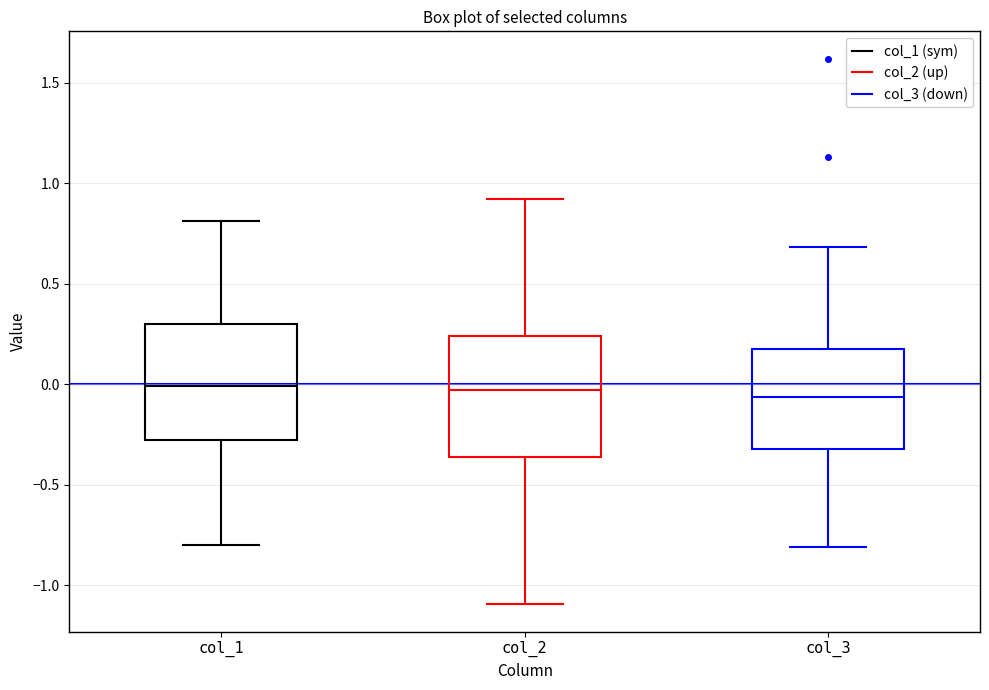

Reading left to right, transcribe this box plot: for each box, give where its median line is, the range the box spans, and where its two whiskers end, as read against the y-axis. The values are not printed on the chart, so give them approximately, as read against the axis.

col_1: median 0.00, box -0.30 to 0.30, whiskers -0.80 to 0.80
col_2: median -0.05, box -0.35 to 0.25, whiskers -1.10 to 0.90
col_3: median -0.05, box -0.30 to 0.15, whiskers -0.80 to 0.70